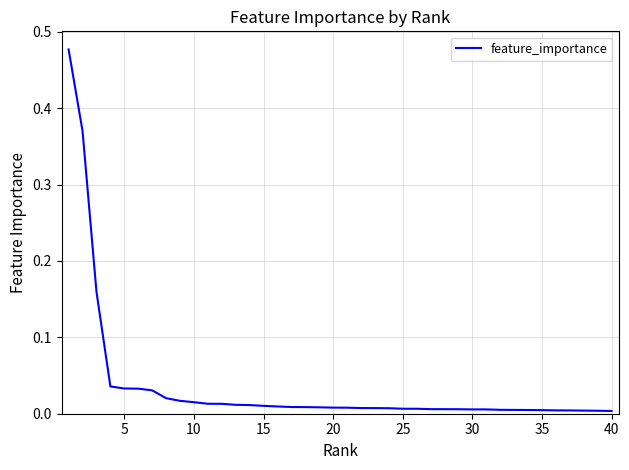

What is the greatest value displayed?

0.5